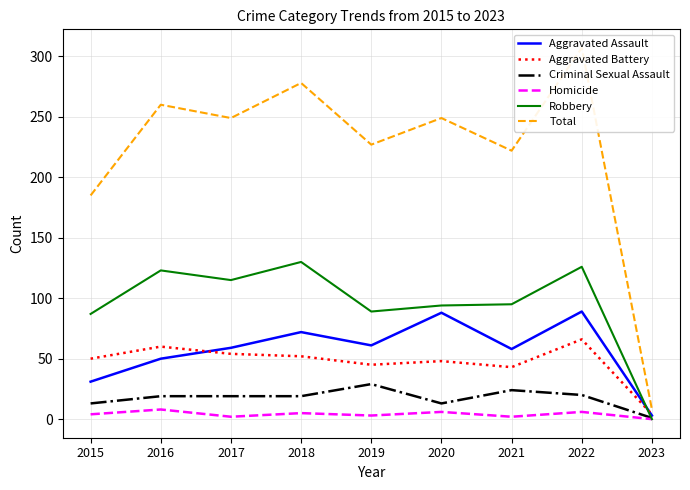

How many intersections are there between Aggravated Battery and Aggravated Assault?

2